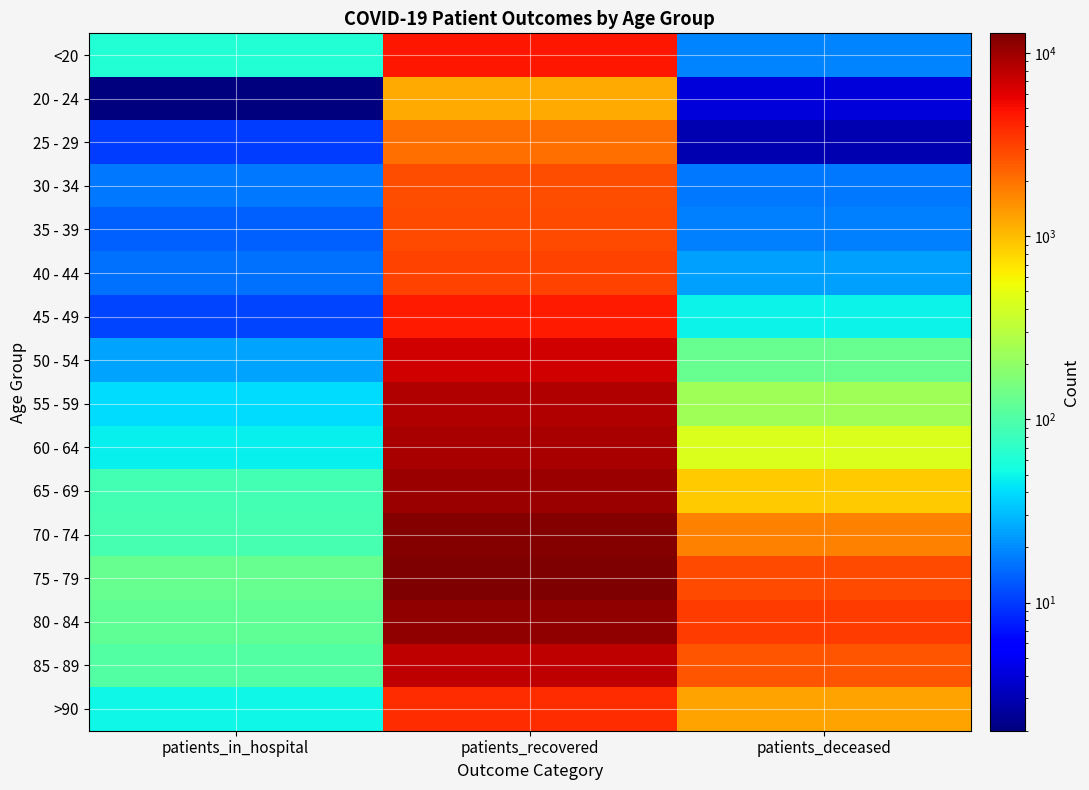

At patients_recovered, list the series in order from smallest to largest.

20 - 24, 25 - 29, 30 - 34, 35 - 39, 40 - 44, >90, 45 - 49, <20, 50 - 54, 85 - 89, 55 - 59, 60 - 64, 65 - 69, 80 - 84, 70 - 74, 75 - 79